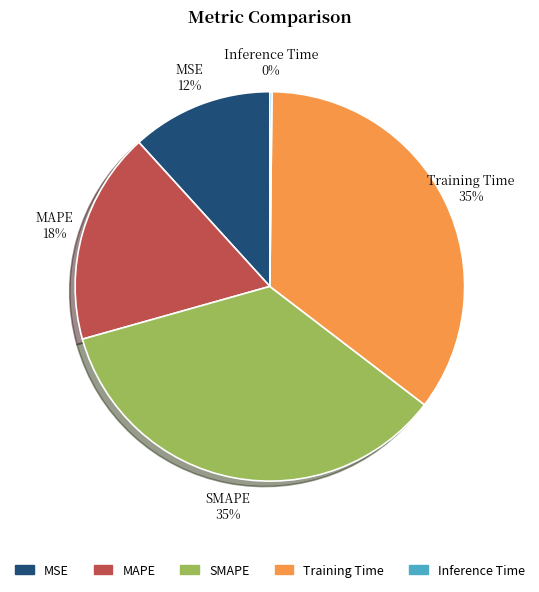

To the nearest percent, what portion does SMAPE represent?

35%